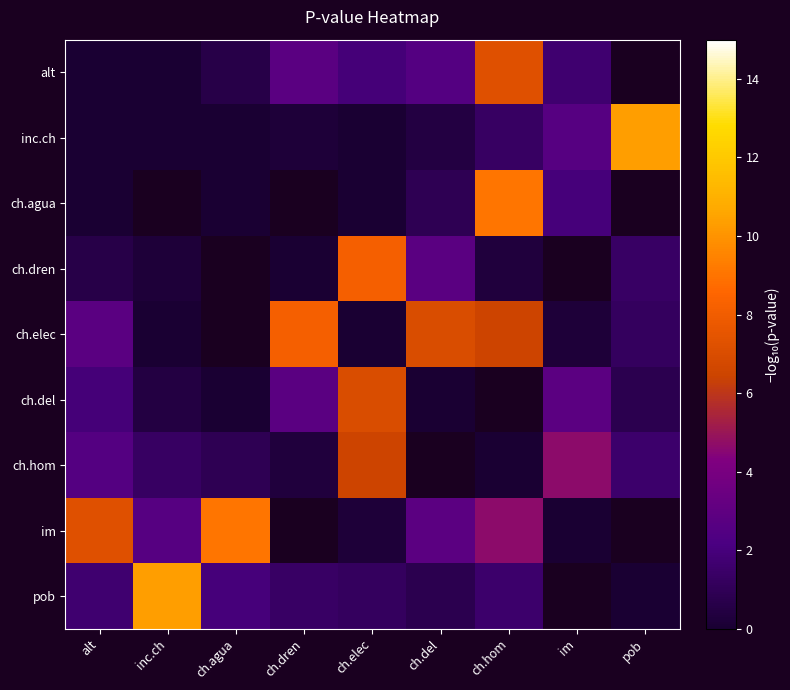

List the series in order of their peak value, lowest first.

ch.hom, ch.del, alt, ch.dren, ch.elec, ch.agua, im, inc.ch, pob